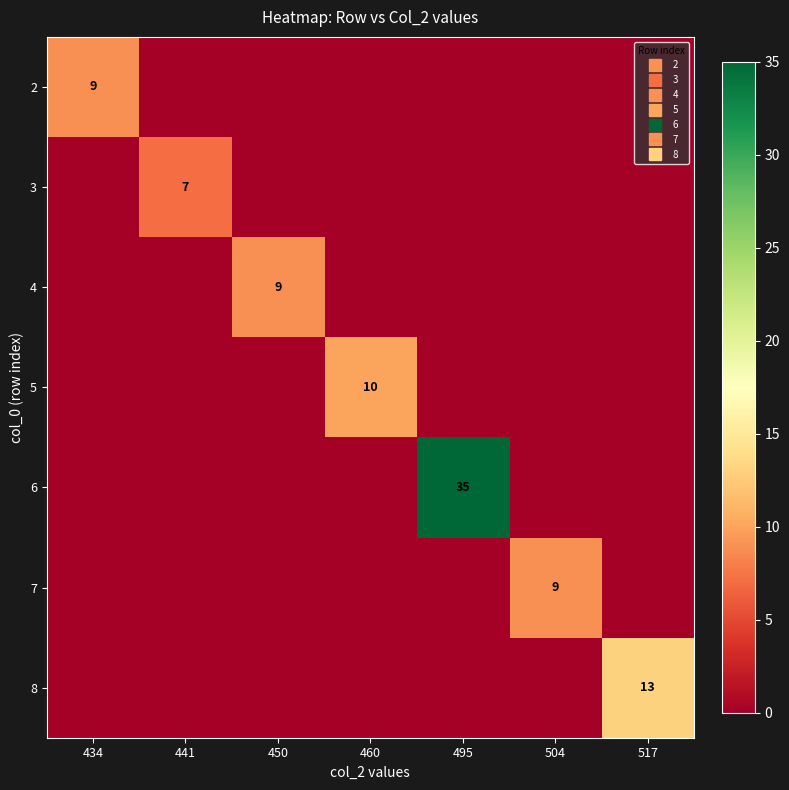

List the series in order of their peak value, lowest first.

3, 2, 4, 7, 5, 8, 6